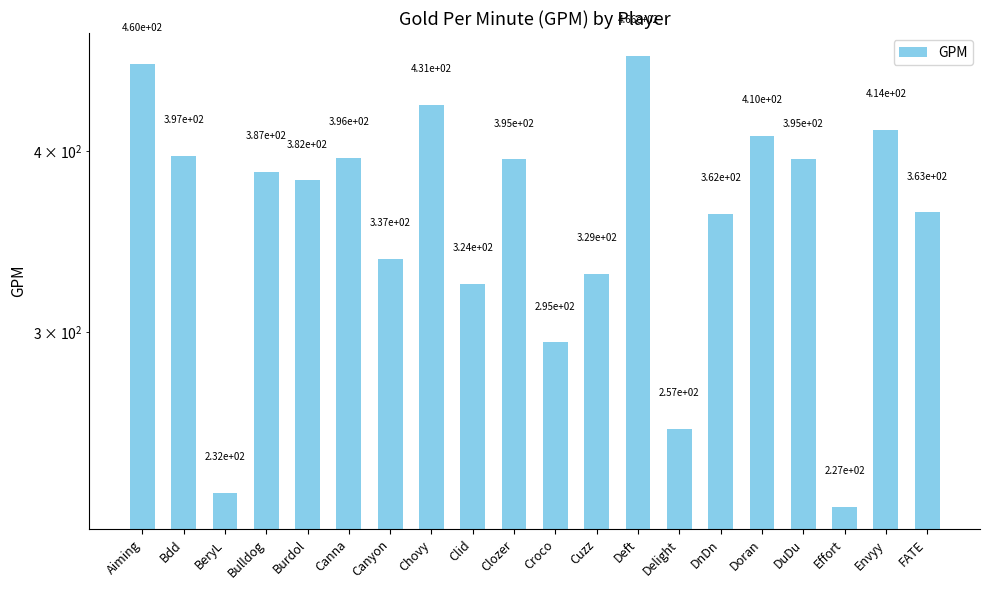

The chart shows a value of 387 at Bulldog. True or false?

True